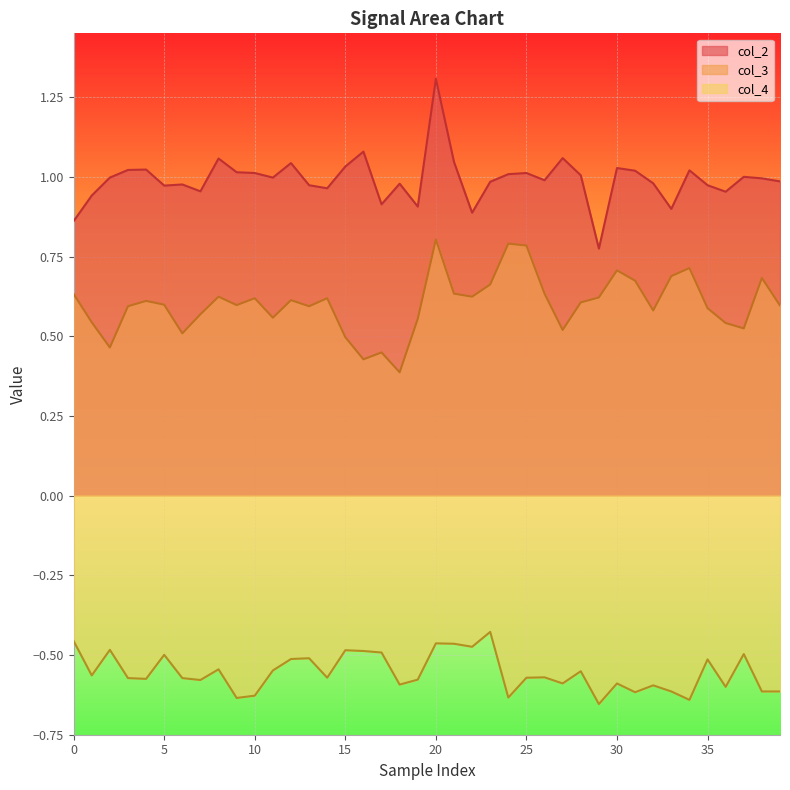

Rank the series at 23 from lowest to highest value.

col_4, col_3, col_2